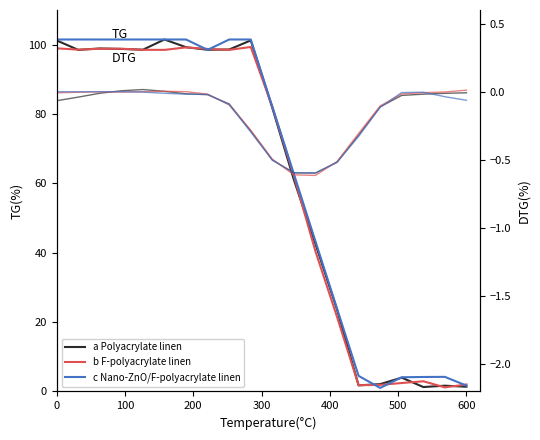

How many negative values does the c Nano-ZnO/F-polyacrylate linen series have?

18